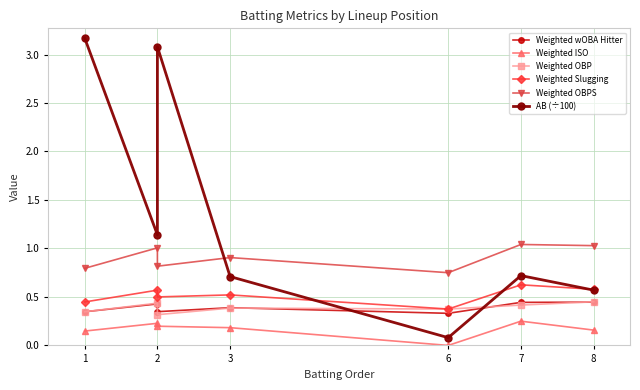

True or false: Weighted OBPS and AB (÷100) cross at least once.

True